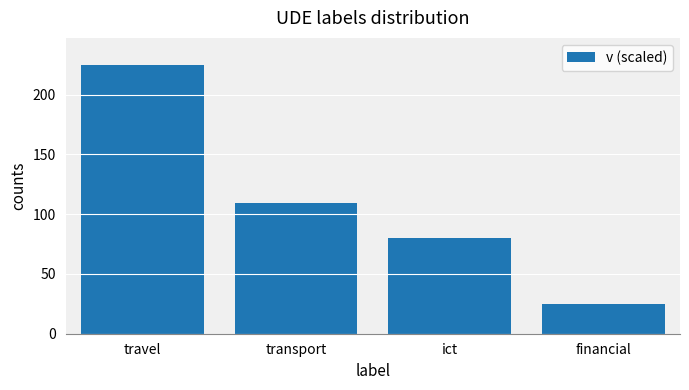

How many data points does each series have?

4